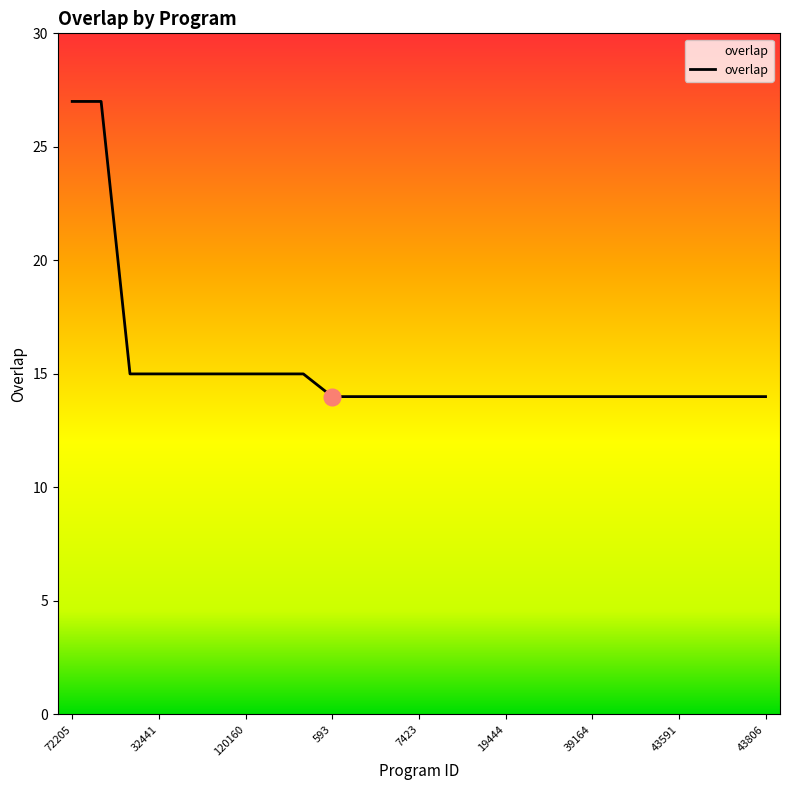

Does the chart display data point markers on the line(s)?

No